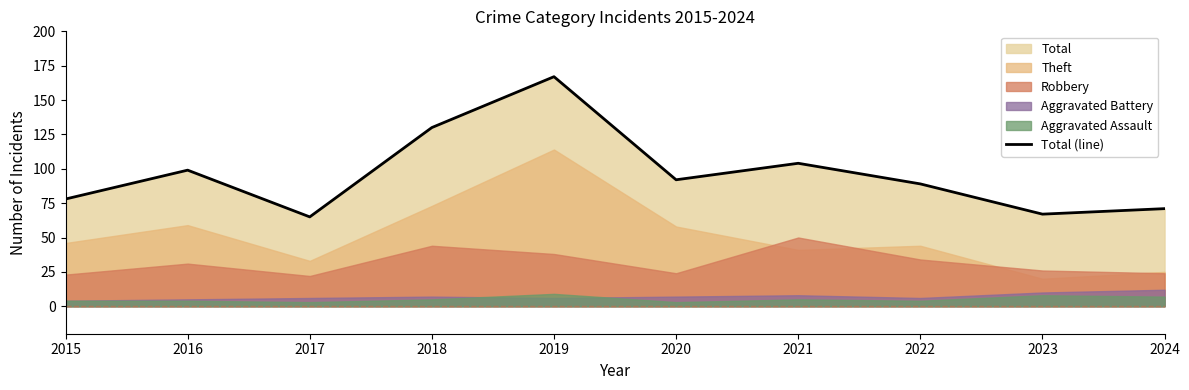

What is the maximum value shown in the chart?

167